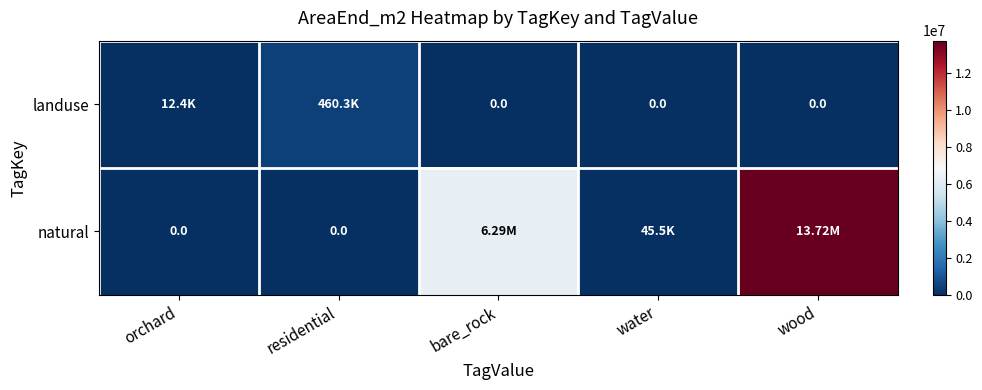

How many positive values does the landuse series have?

2